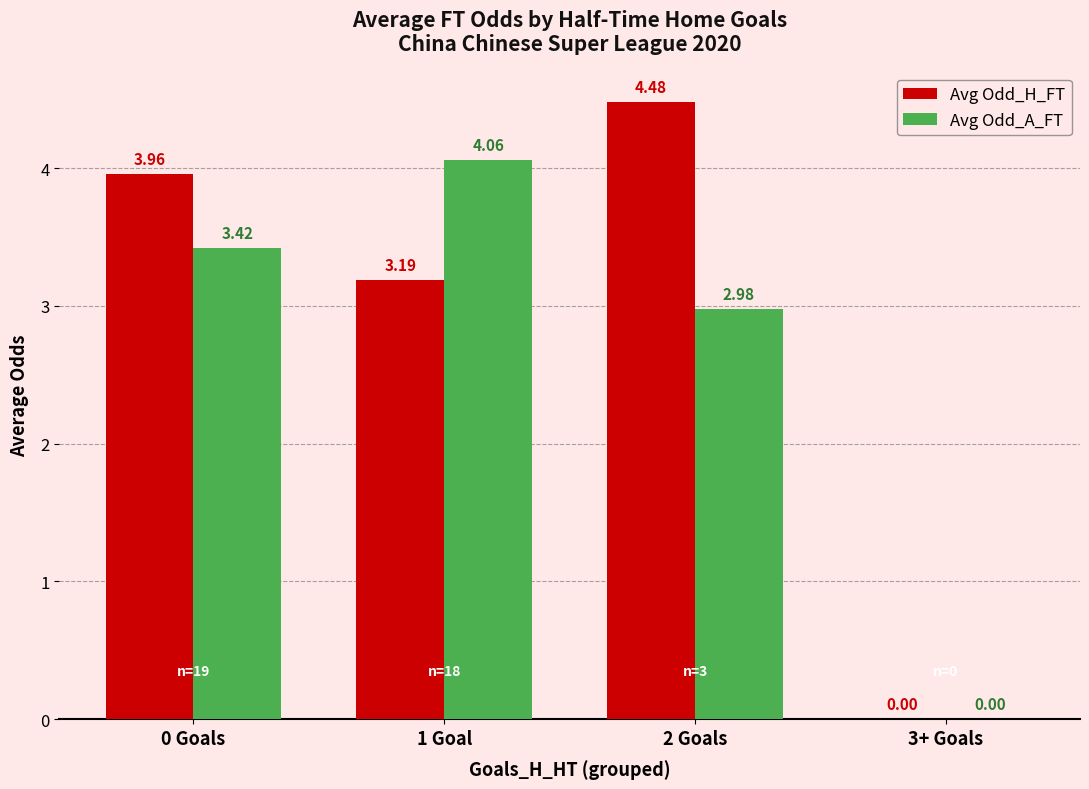

At which category is the sum across all series the highest?

2 Goals